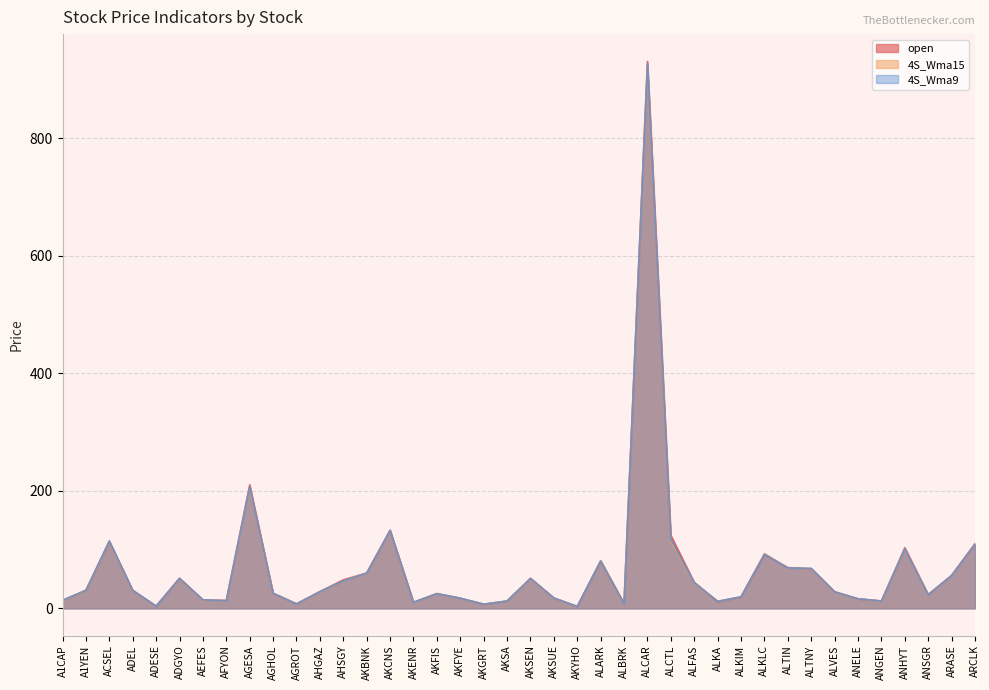

Count the number of data series in this chart.

3